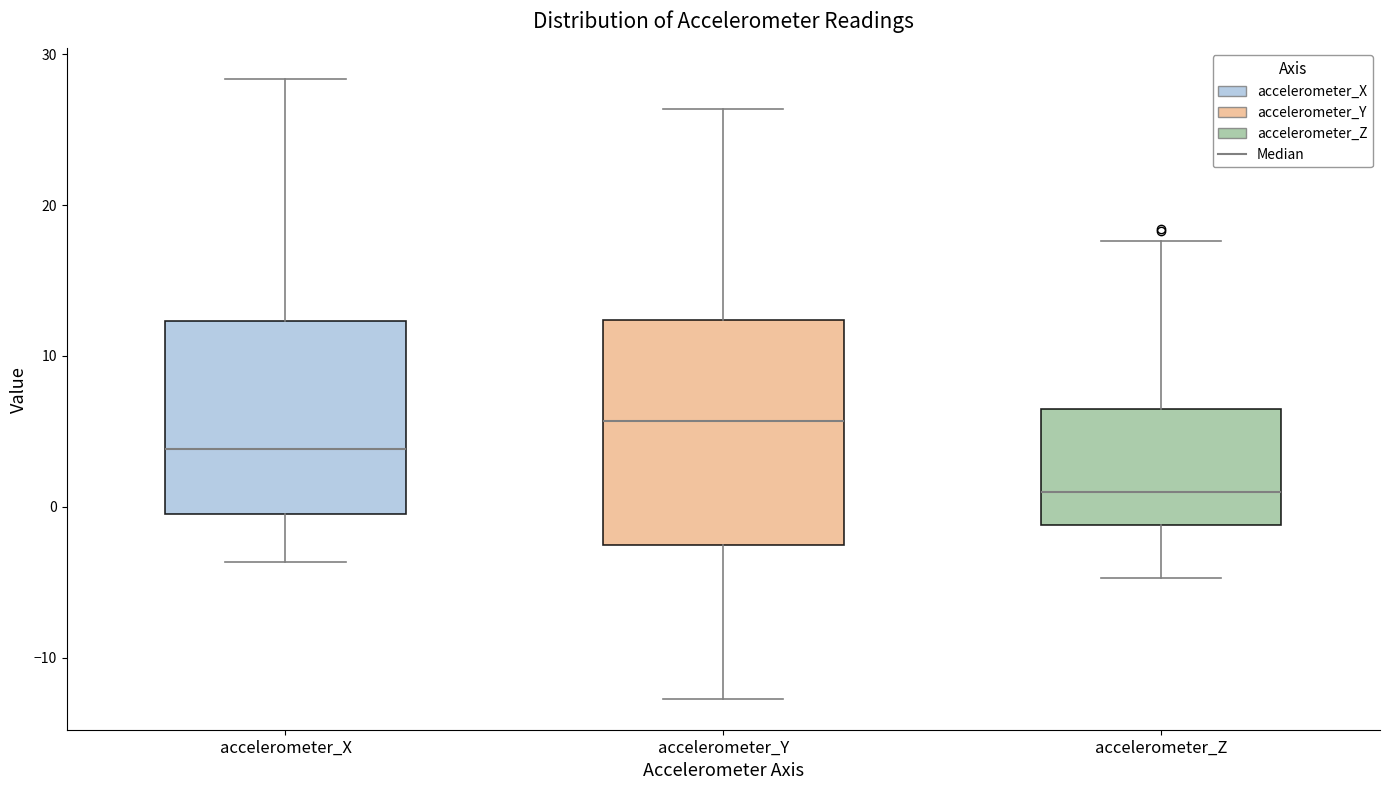

Reading left to right, transcribe this box plot: for each box, give where its median line is, the range the box spans, and where its two whiskers end, as read against the y-axis. The values are not printed on the chart, so give them approximately, as read against the axis.

accelerometer_X: median 4, box 0 to 12, whiskers -4 to 28
accelerometer_Y: median 6, box -3 to 12, whiskers -13 to 26
accelerometer_Z: median 1, box -1 to 7, whiskers -5 to 18